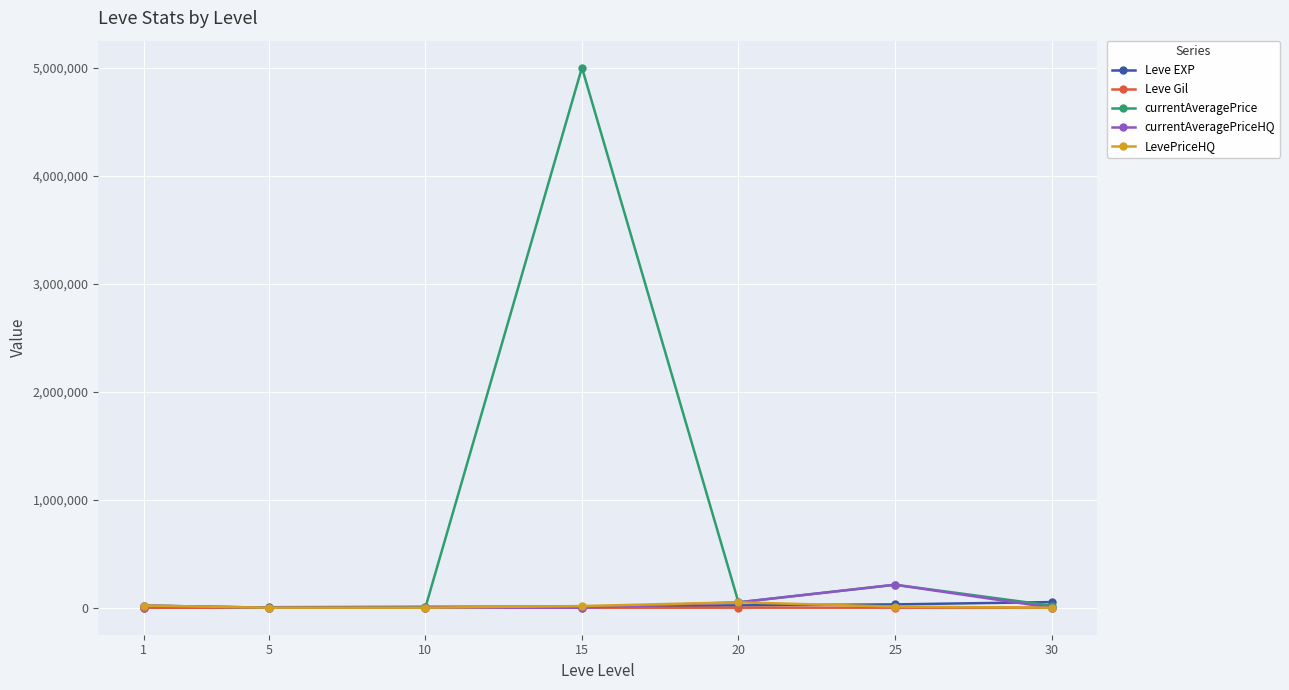

After their last crossing, which series has the higher values: currentAveragePriceHQ or Leve EXP?

Leve EXP